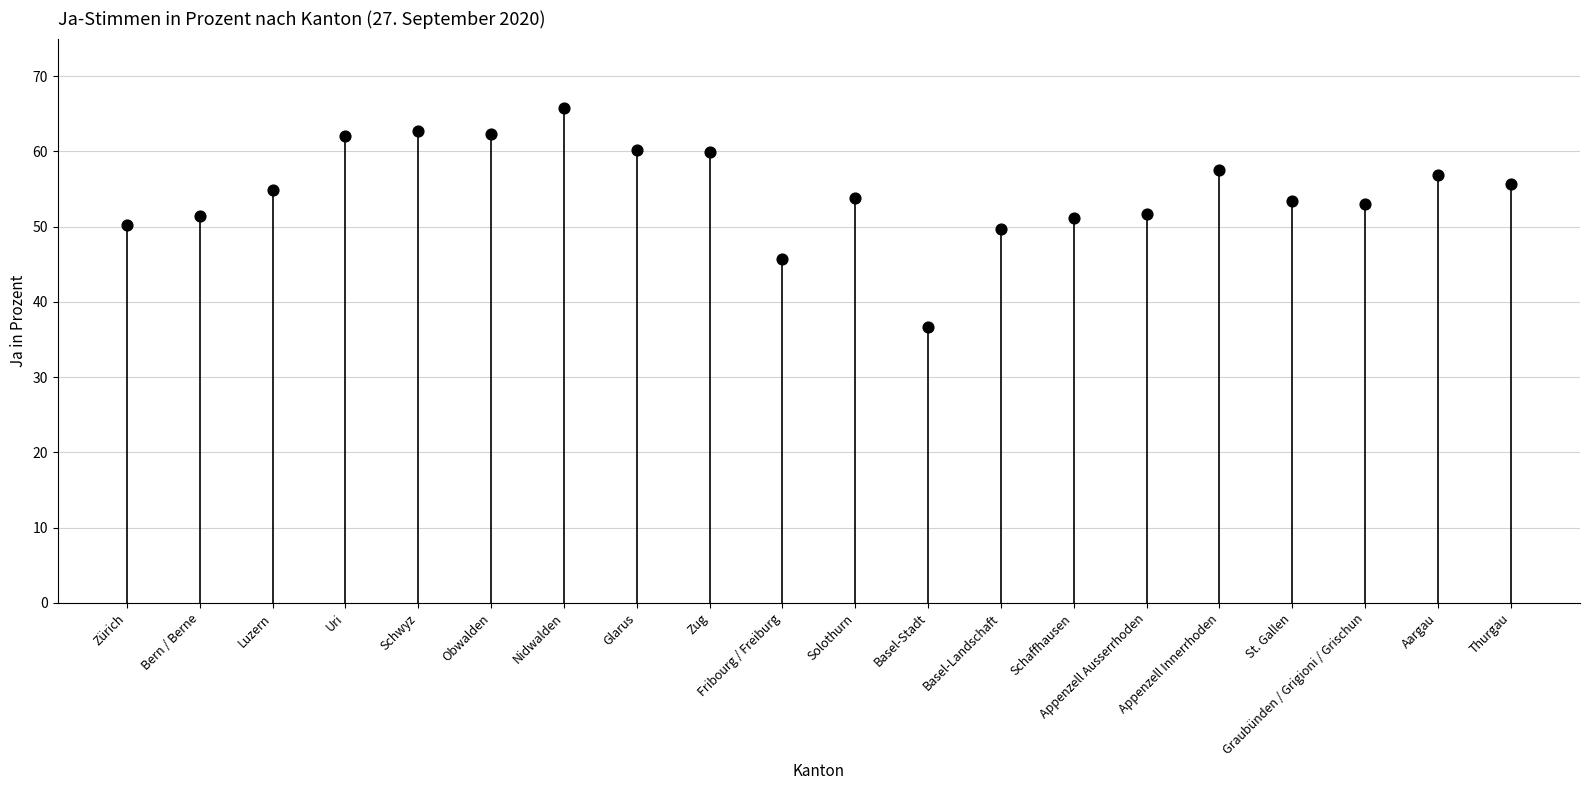

What is the range of Y values (max minus min)?

29.1